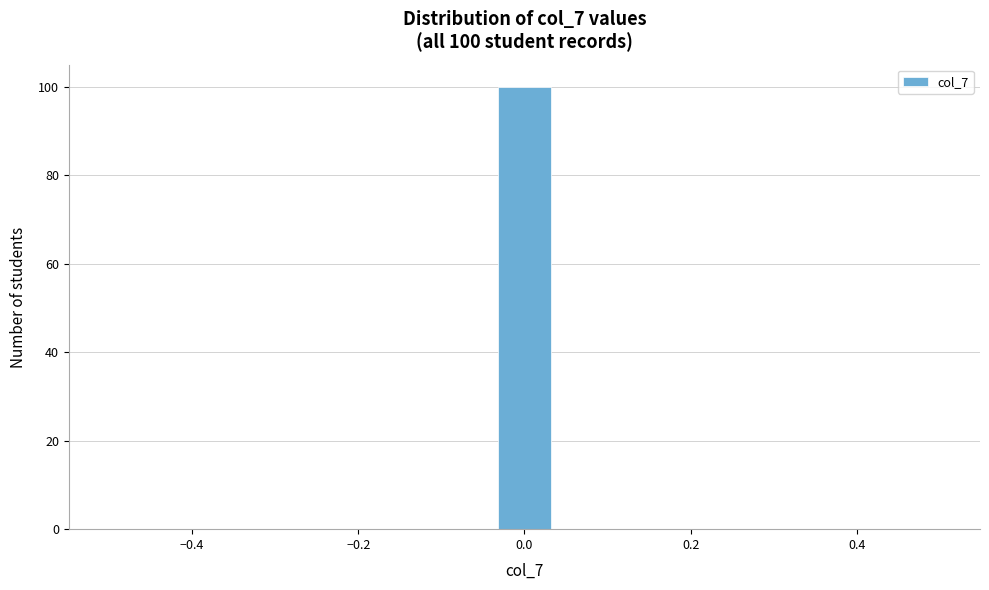

Read against the x-axis, roughly where is the centre of the tallest bar?

0.00